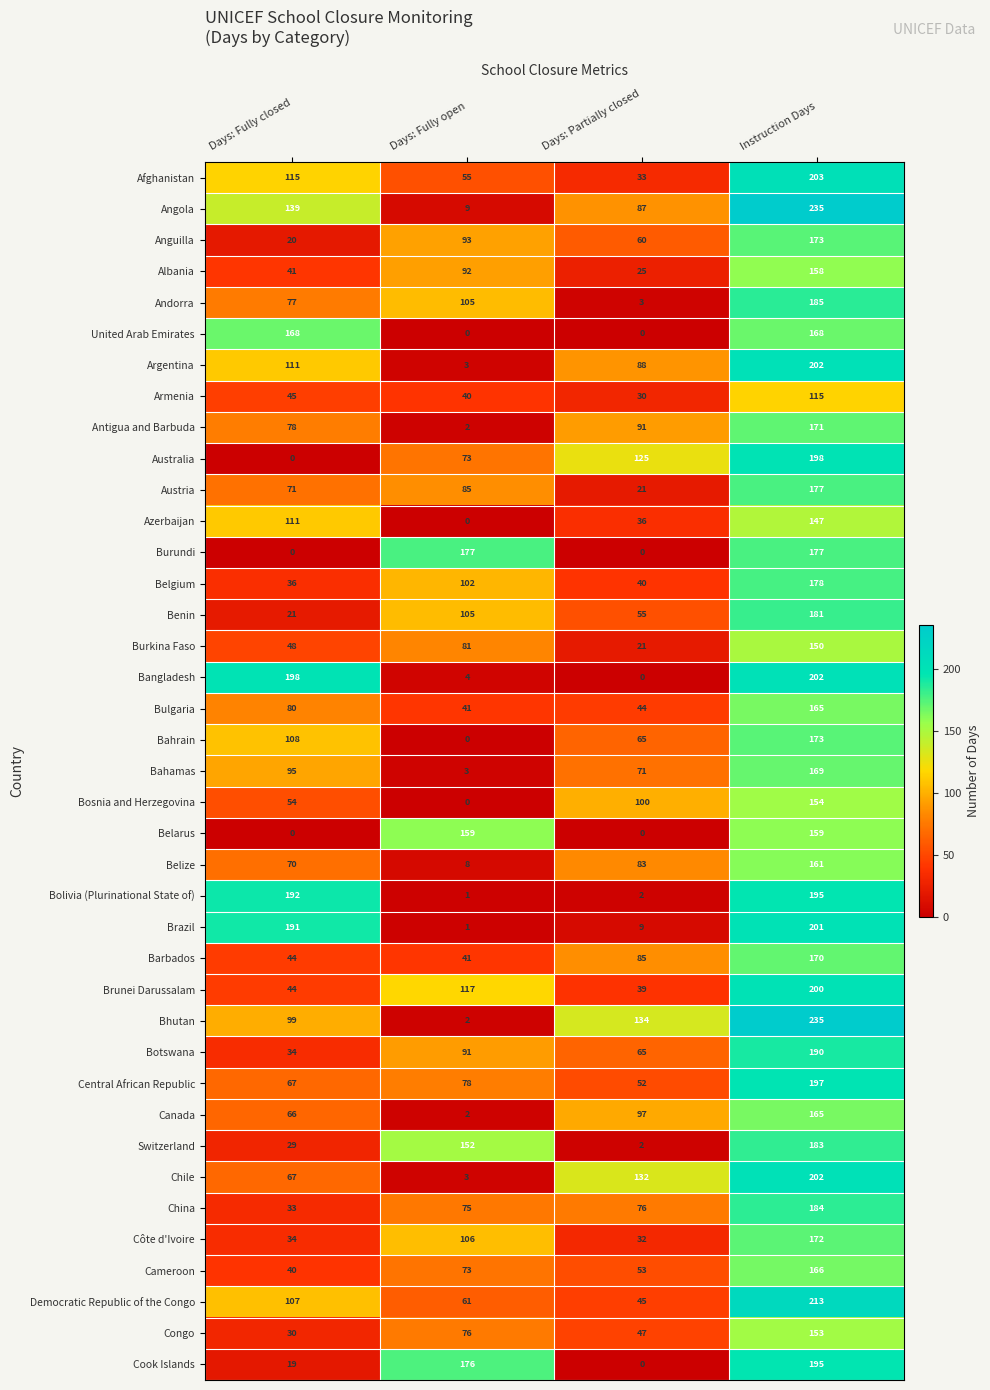

What is the greatest value displayed?

235